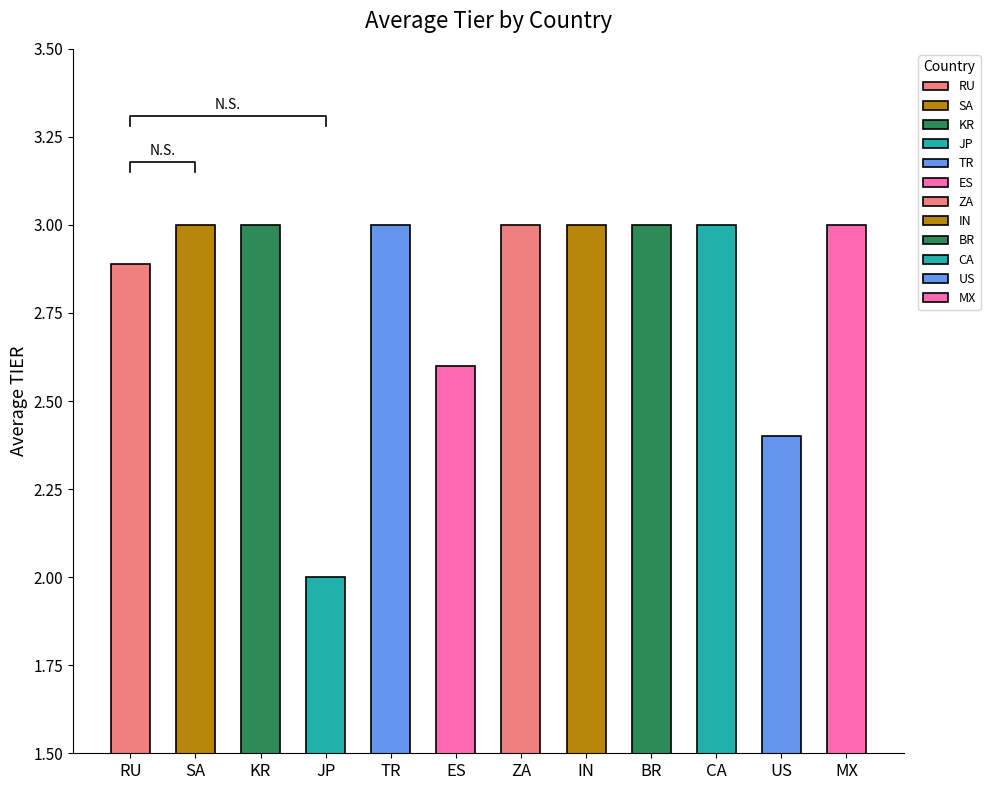

What is the greatest value displayed?

3.0